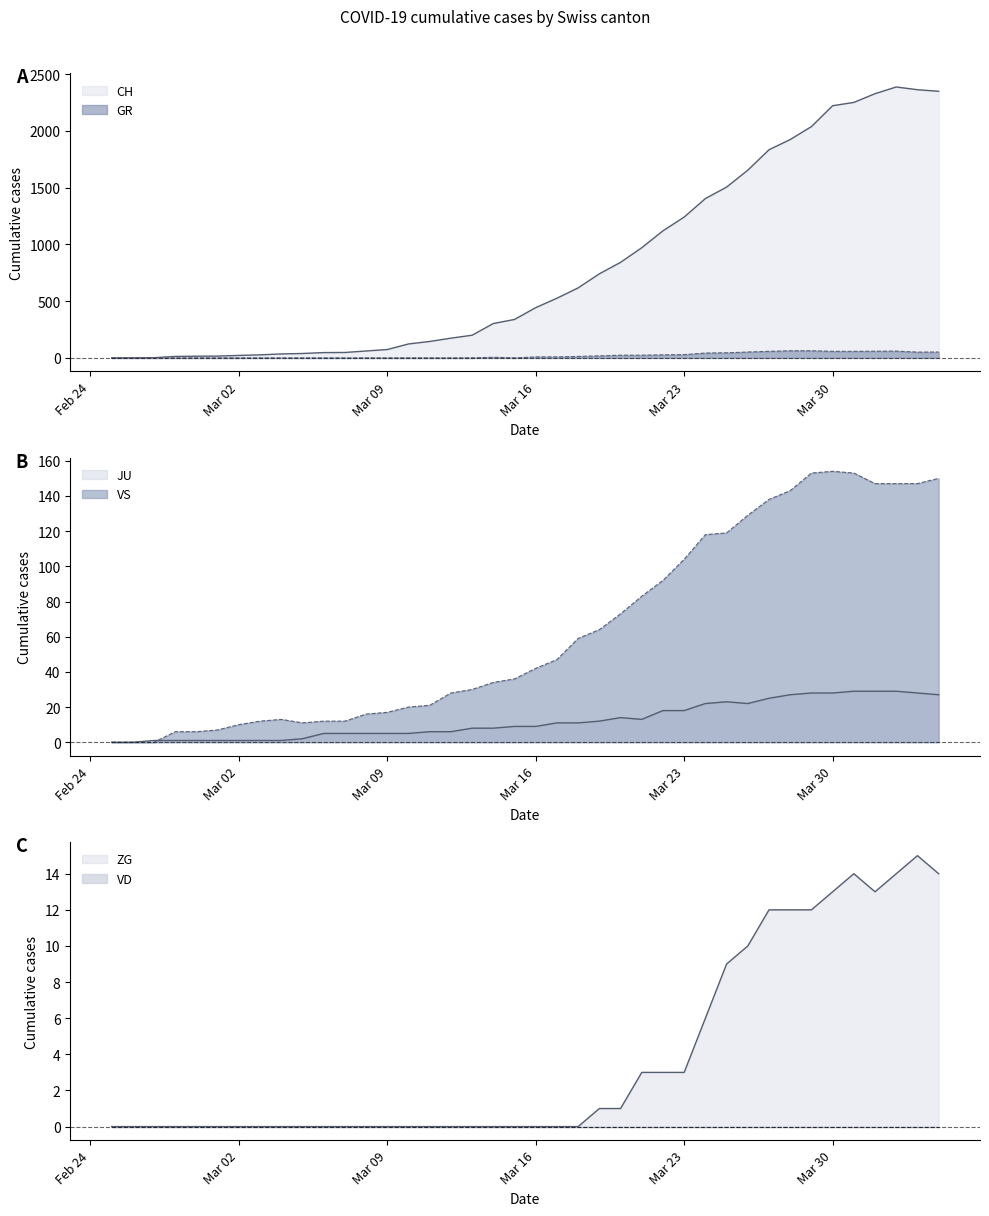

How many interior local valleys does the VS series have?

1